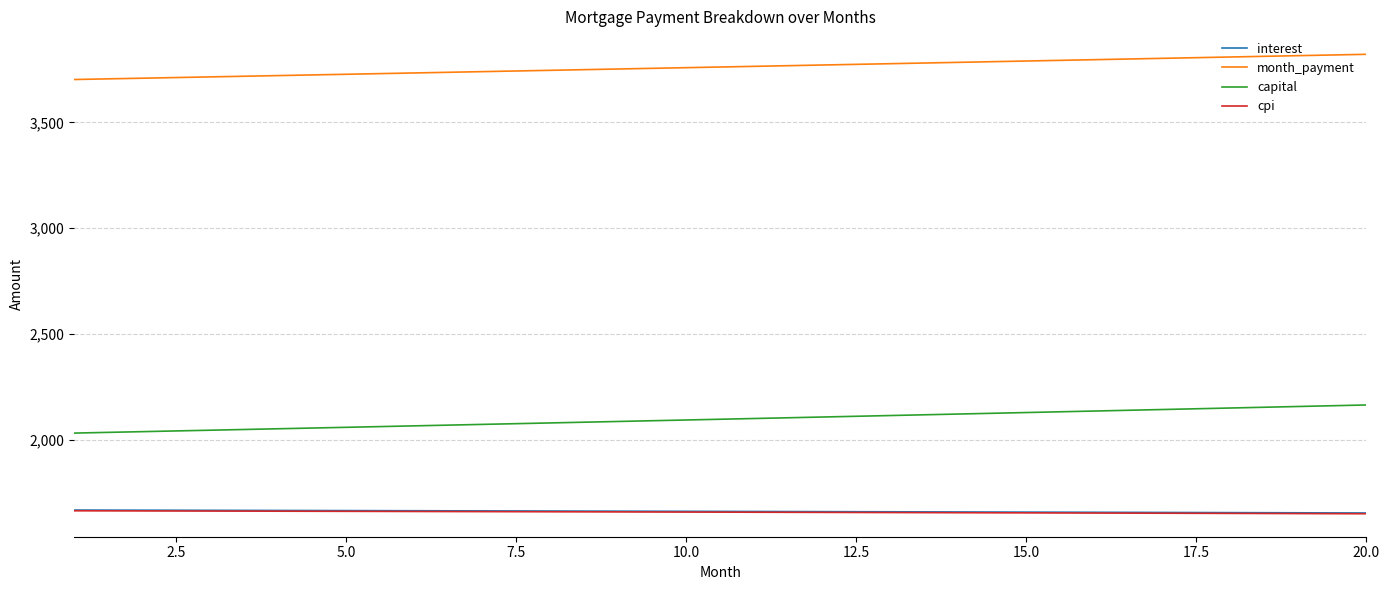

True or false: cpi and month_payment cross at least once.

False